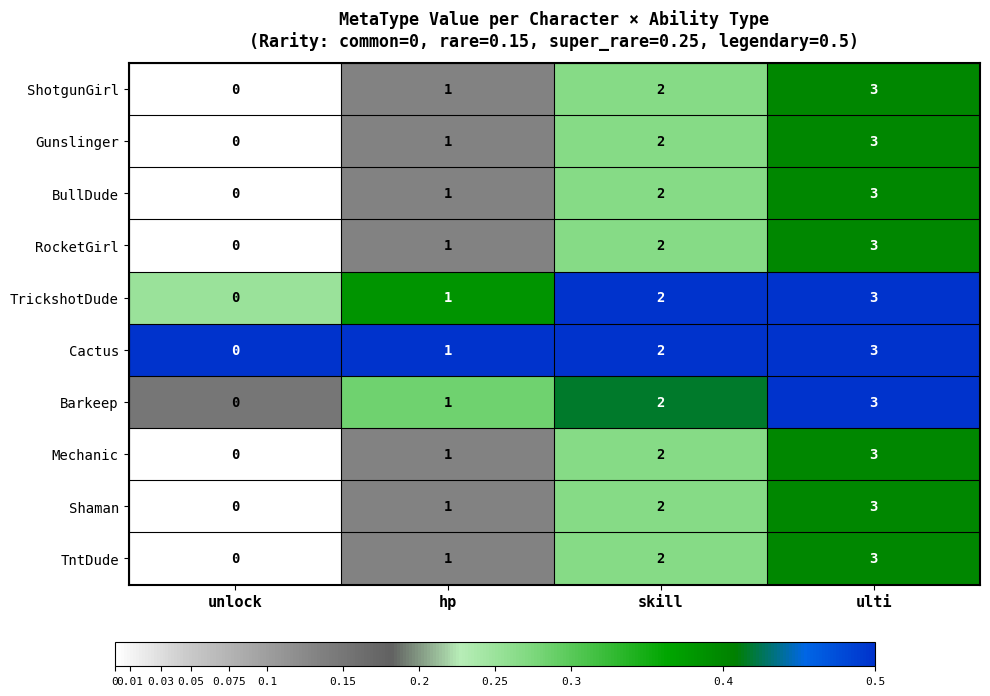

At which category is the sum across all series the highest?

ulti